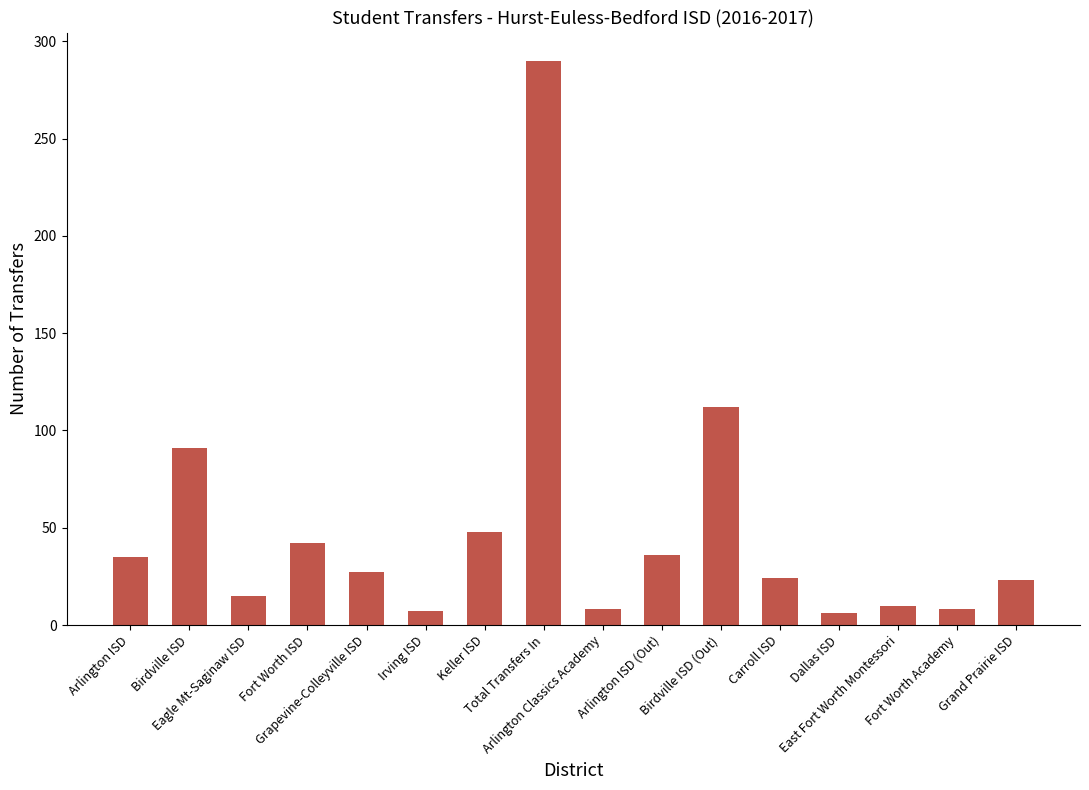

What is the average value?

49